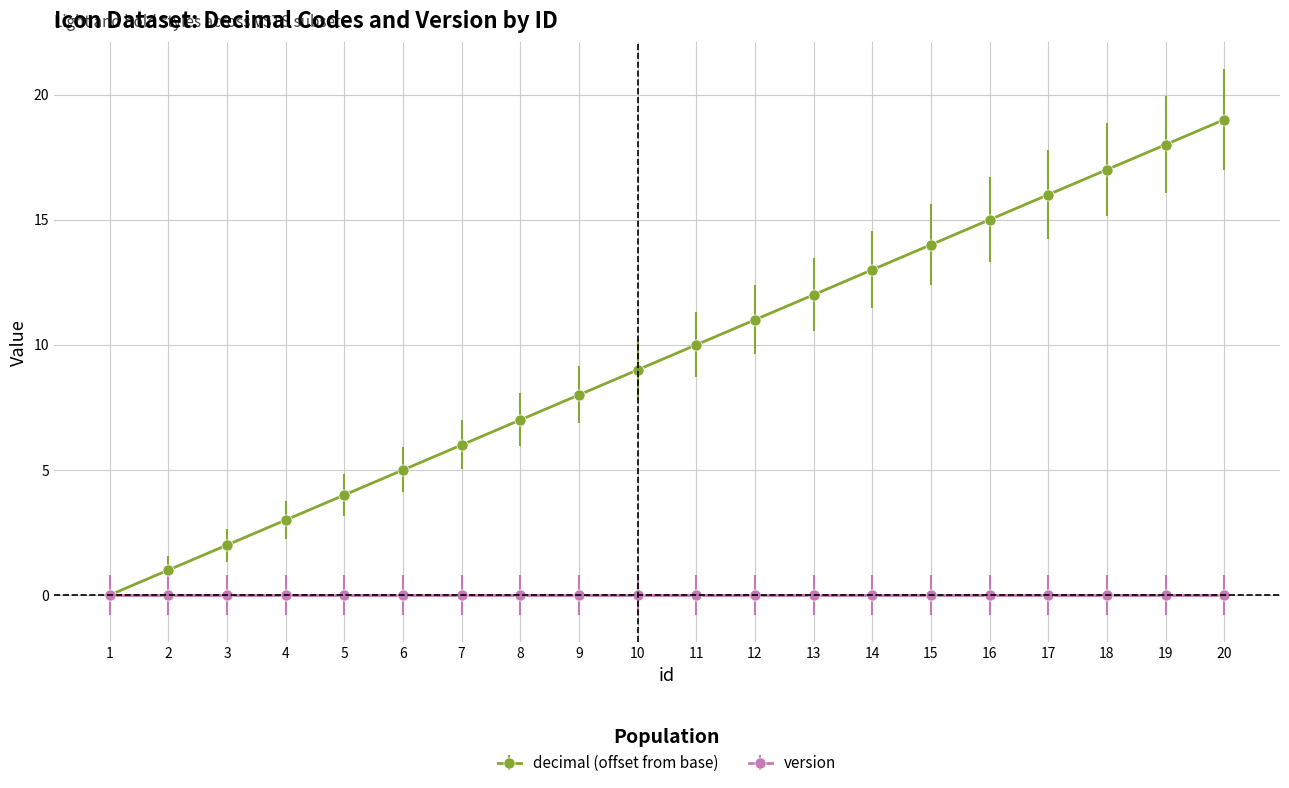

Rank the series by their average value, from lowest to highest.

version, decimal (offset from base)